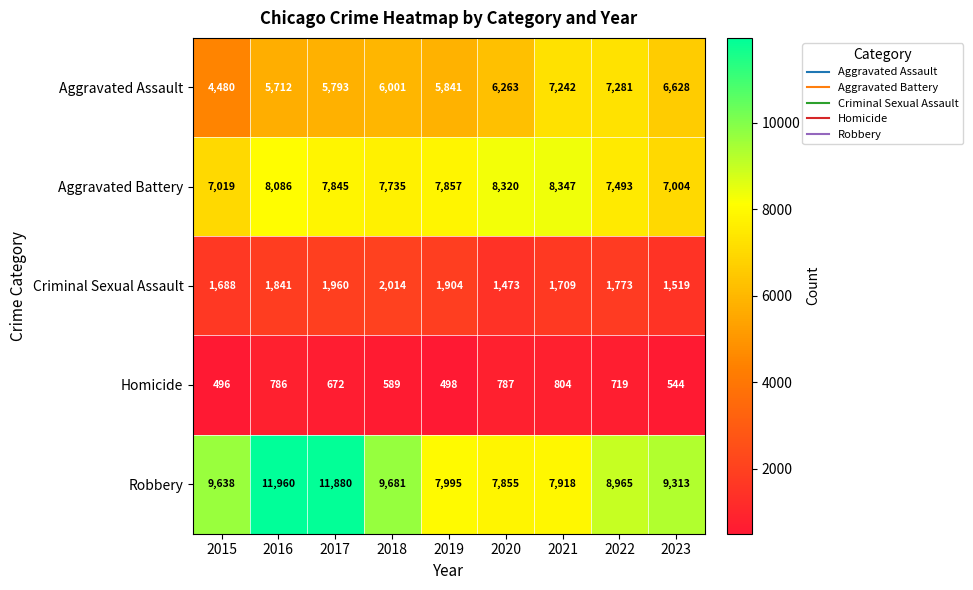

What is the approximate value of Aggravated Assault at 2022?

7281